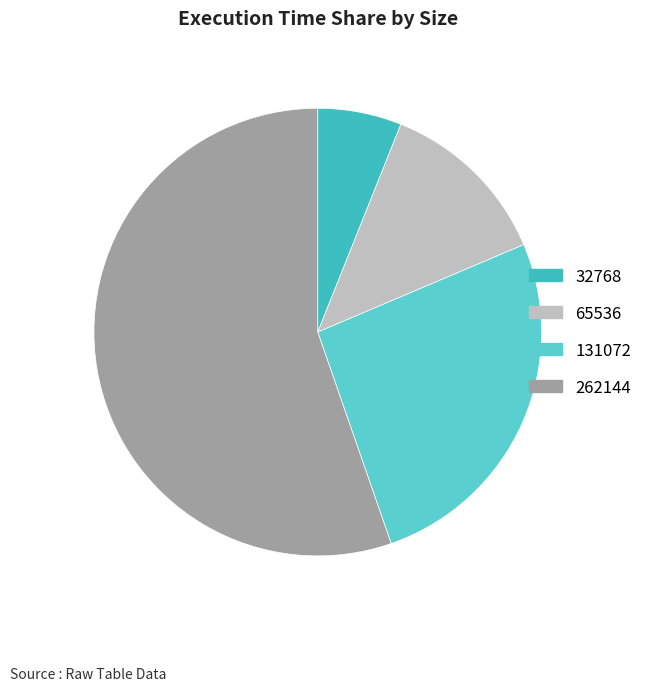

How many segments does this pie chart have?

4